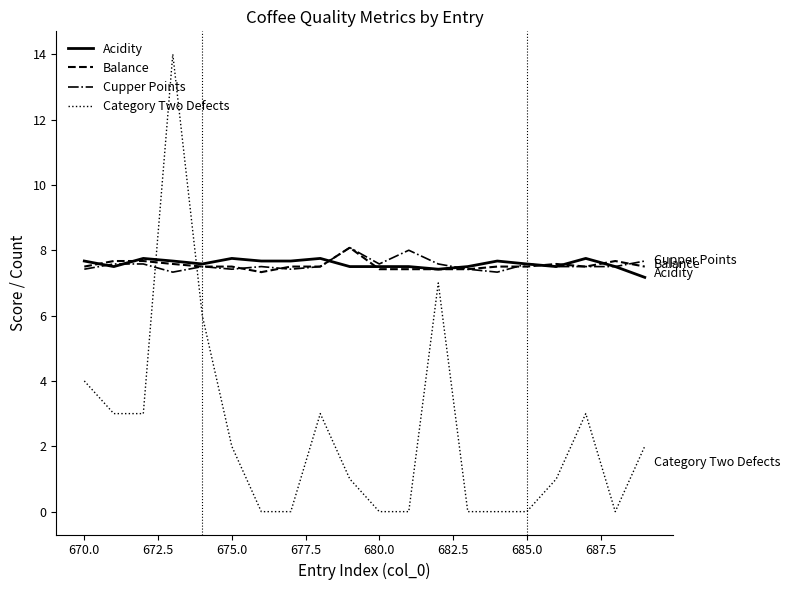

Which series has the largest range (max minus min)?

Category Two Defects